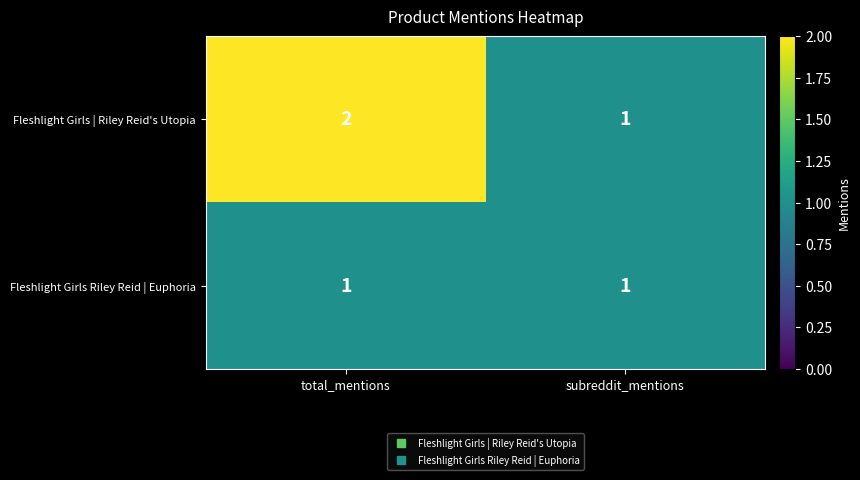

Which category has the highest value across all series?

total_mentions